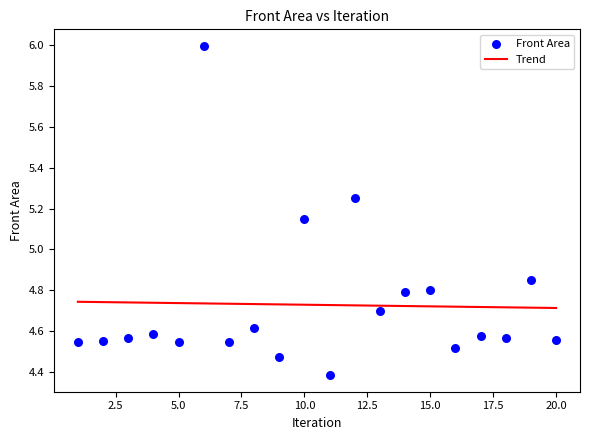

What is the range of X values (max minus min)?

19.0